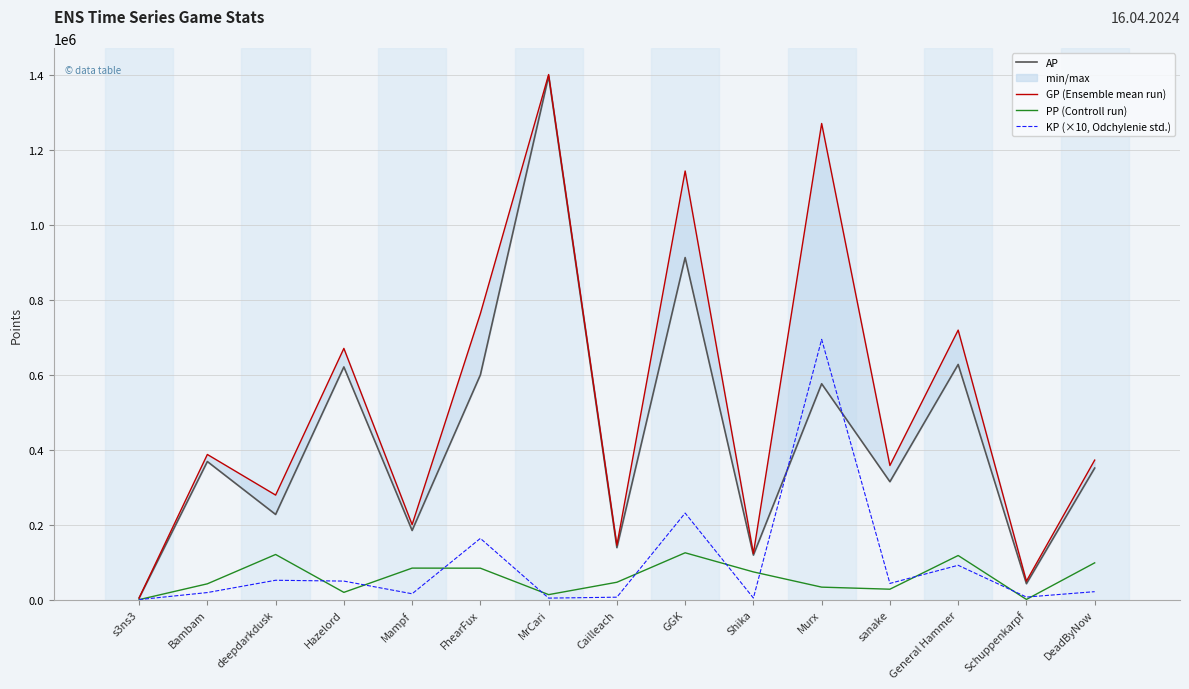

How many data points does each series have?

15